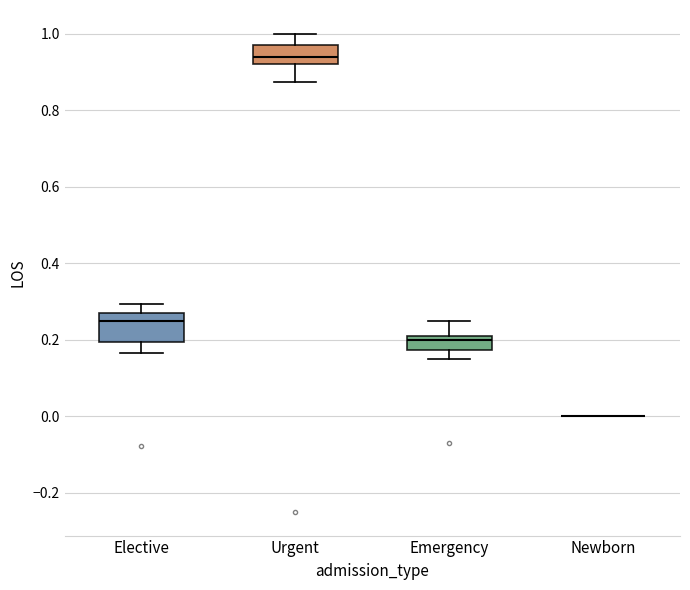

Reading left to right, read every box against the y-axis: the position of its median line, the range the box covers, and the ends of its whiskers. The values are not printed on the chart, so give them approximately, as read against the axis.

Elective: median 0.26 (just below the box's upper edge), box 0.20 to 0.26, whiskers 0.16 to 0.30
Urgent: median 0.94, box 0.92 to 0.98, whiskers 0.88 to 1.00
Emergency: median 0.20 (just below the box's upper edge), box 0.18 to 0.20, whiskers 0.16 to 0.26
Newborn: box collapsed to a line at 0.00, whiskers 0.00 to 0.00